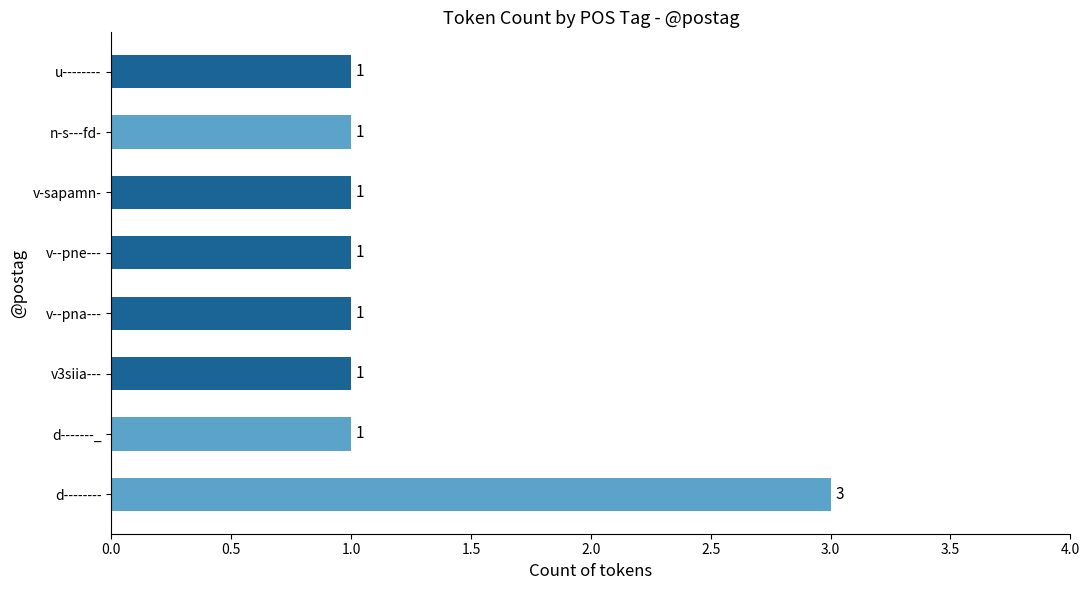

How many bars are there in total?

8